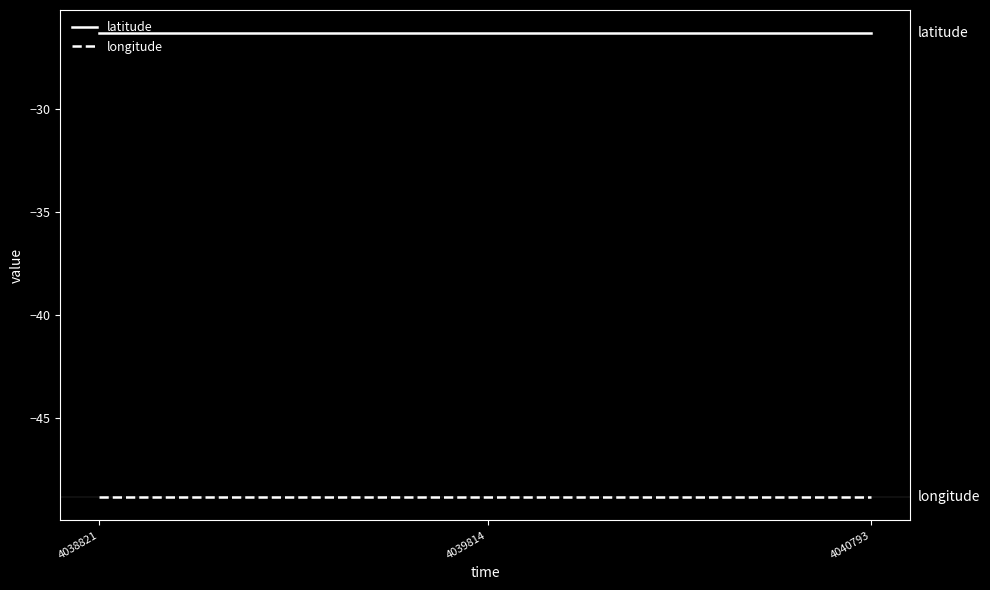

Reading left to right, transcribe all the data shown in this chart.

latitude: -26.3	-26.3	-26.3
longitude: -48.9	-48.9	-48.9